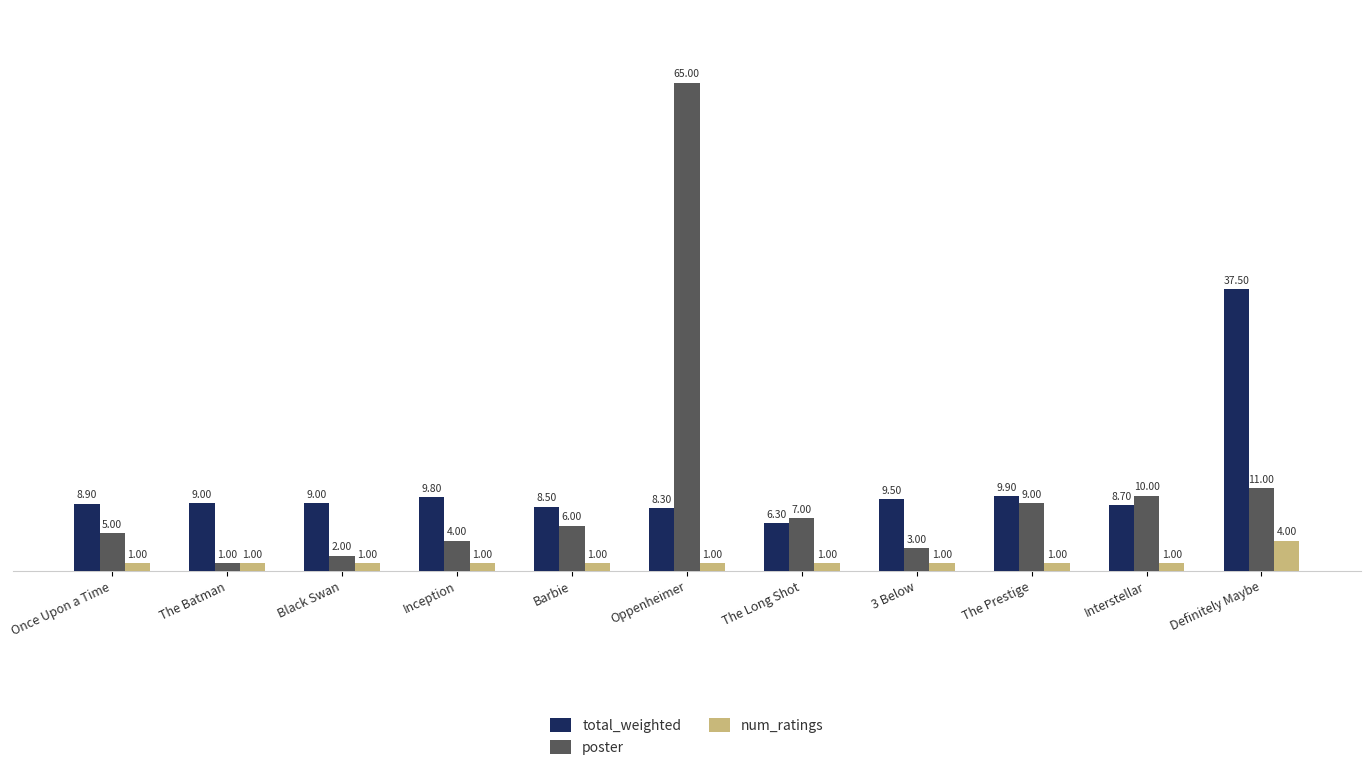

Which series has the widest spread of values?

poster